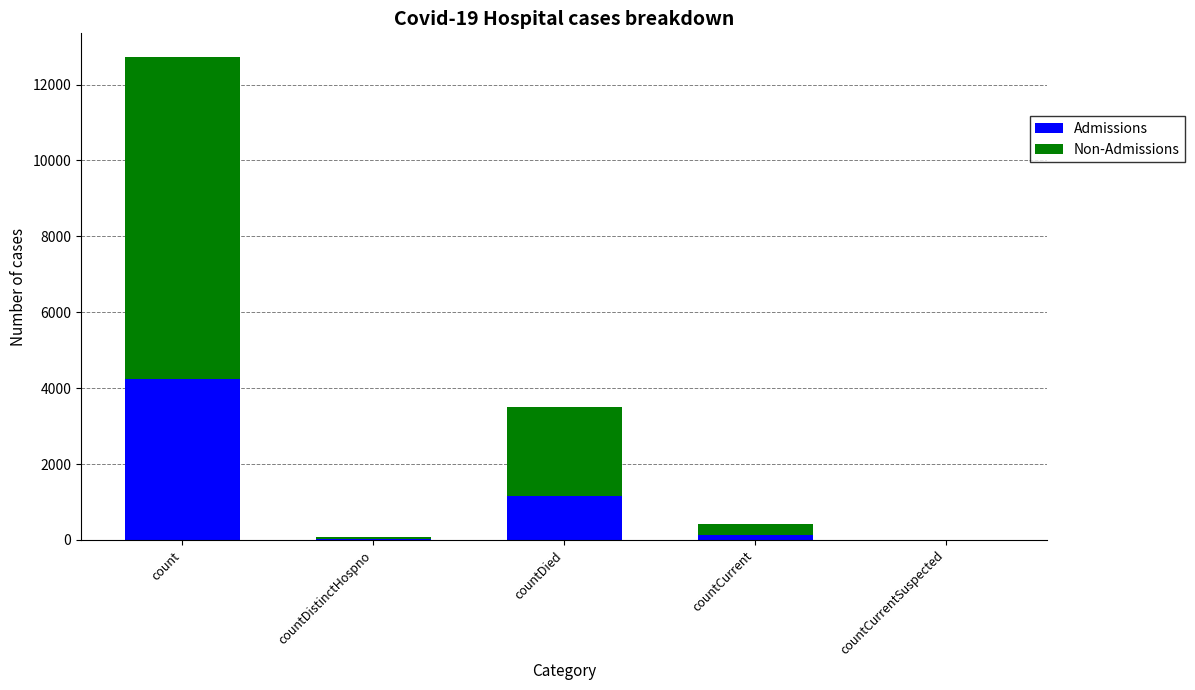

What is the sum of all Admissions values?

5568